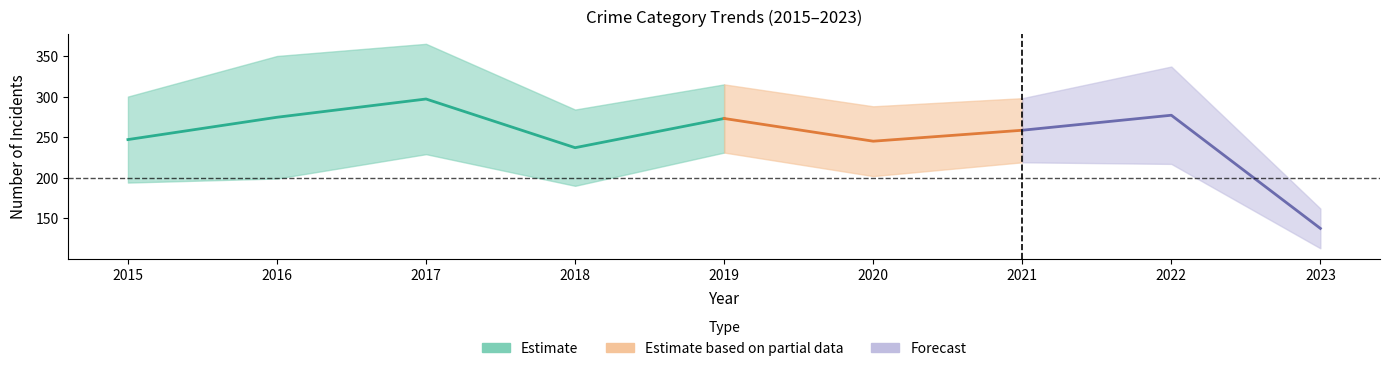

At which category is the sum across all series the highest?

2017